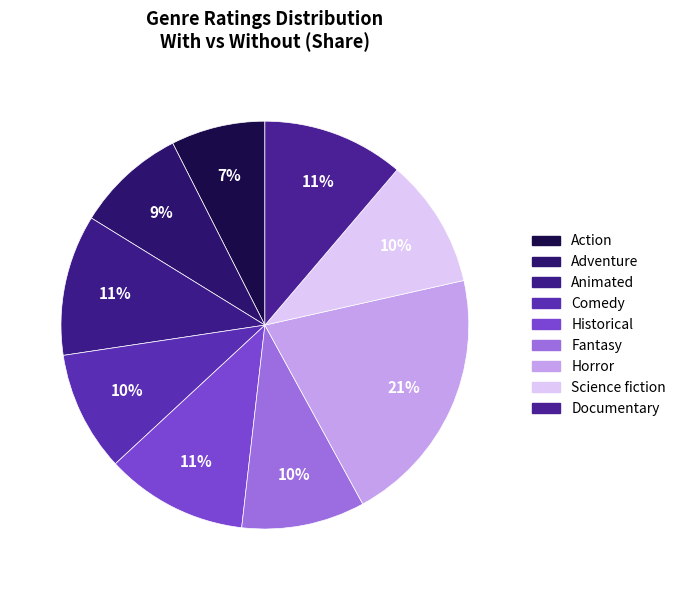

To the nearest percent, what is the combined percentage of Horror and Science fiction?

31%